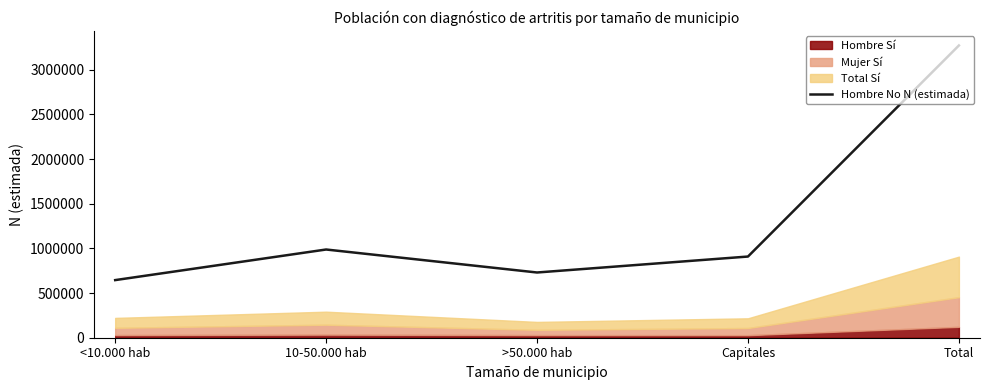

What is the label of the 5th point from the right?

<10.000 hab